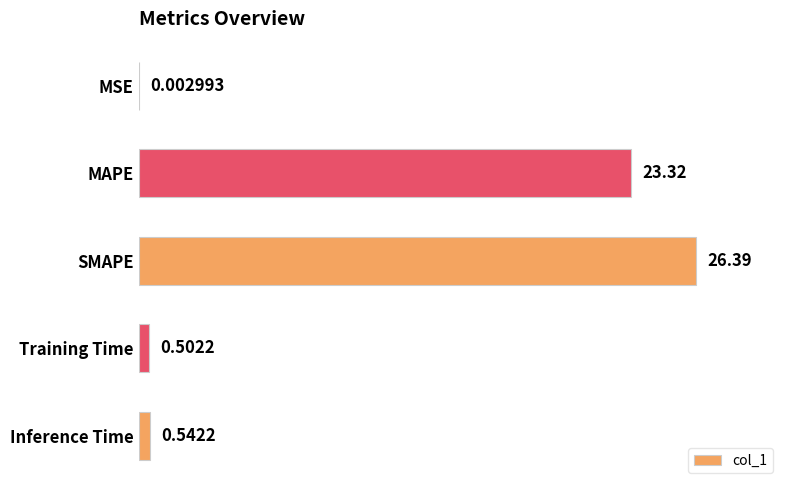

Which category has the highest value across all series?

SMAPE